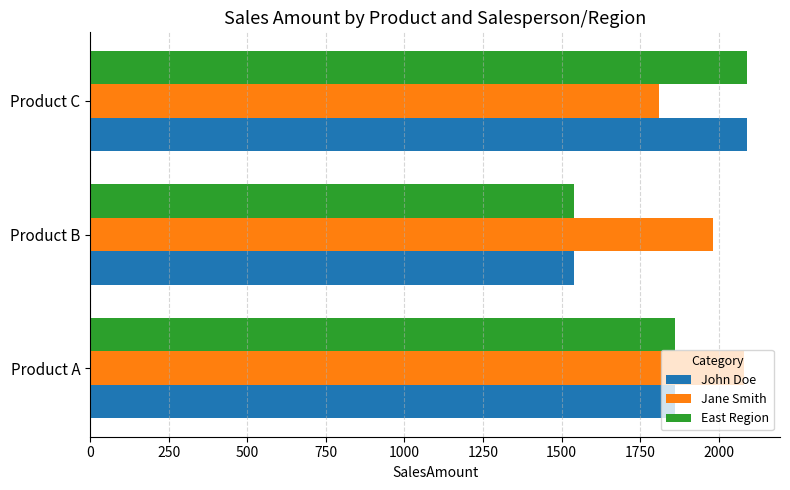

What value does the Jane Smith series have at Product A?

2080